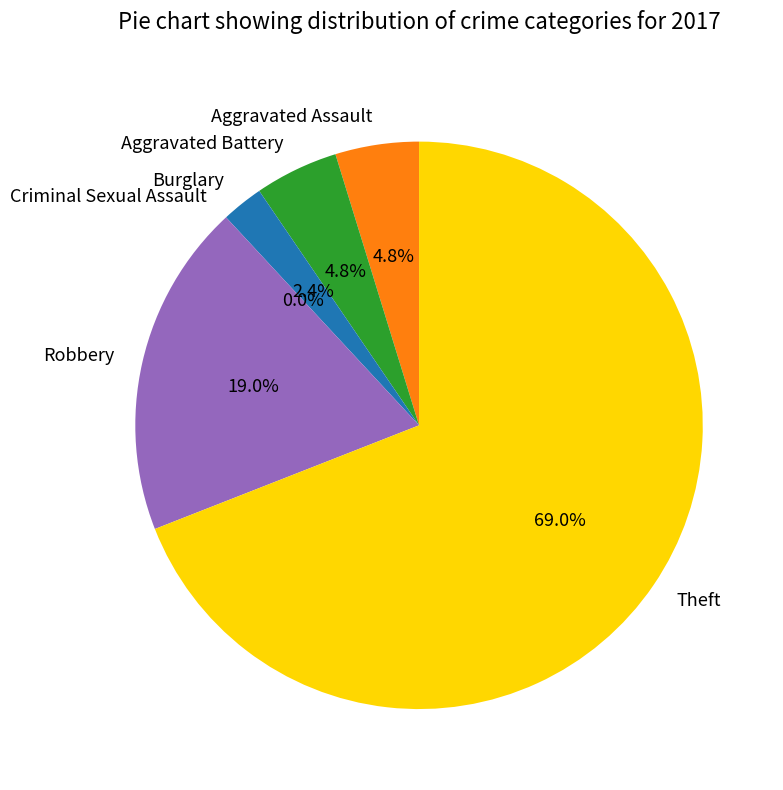

How many segments does this pie chart have?

6